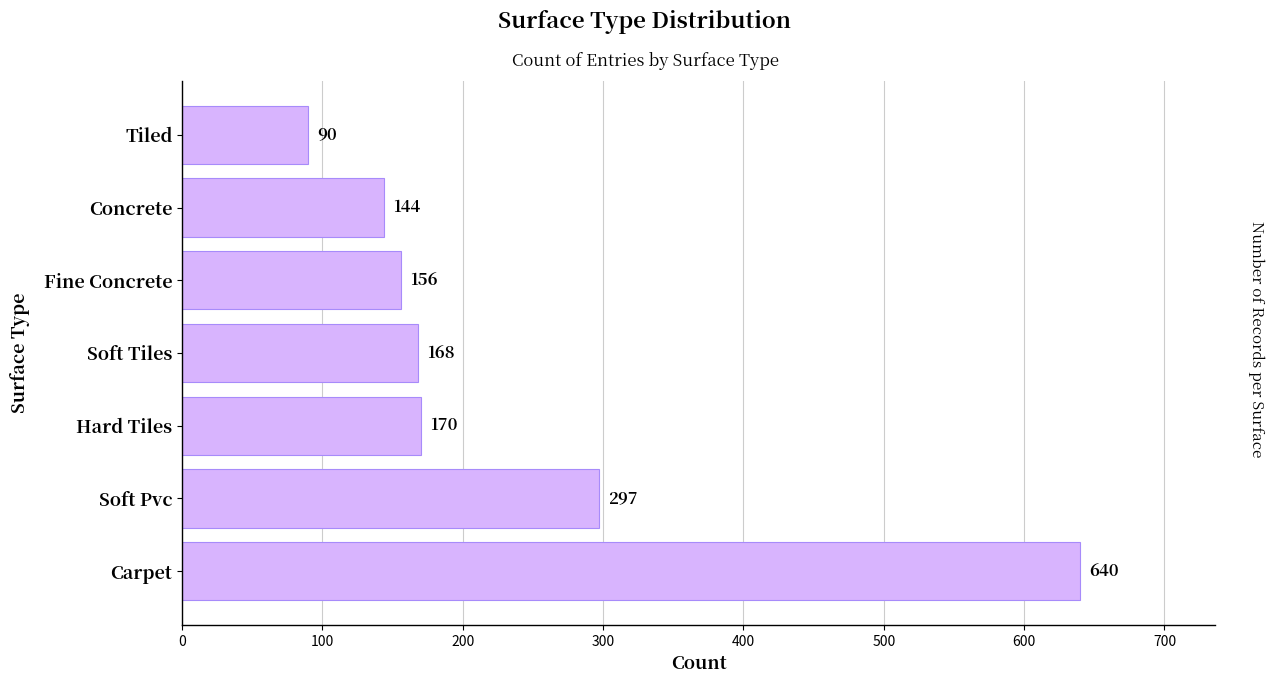

Is it true that the value at Soft Tiles is 291?

False